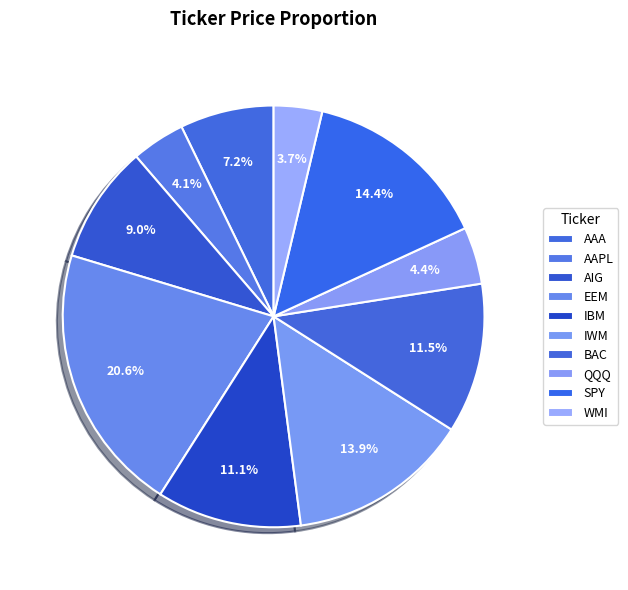

Combined, what portion of the pie is EEM and WMI?

24.4%